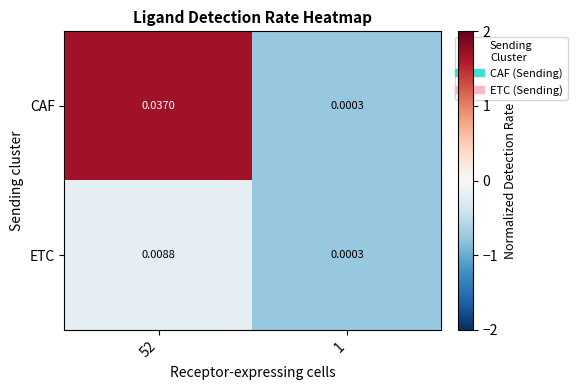

Rank the series by their average value, from lowest to highest.

ETC, CAF